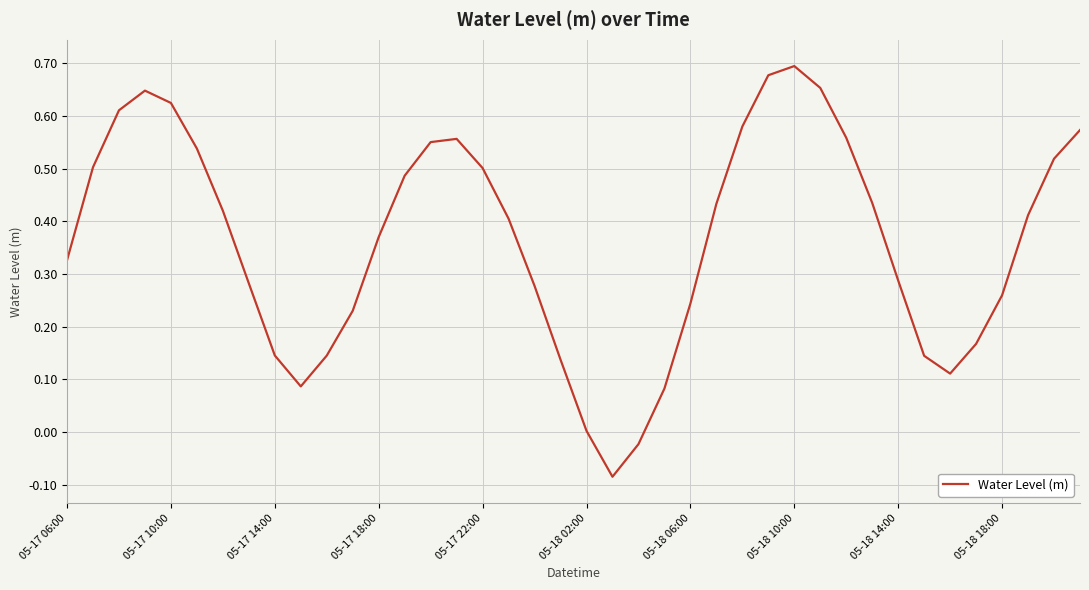

What is the greatest value displayed?

0.7